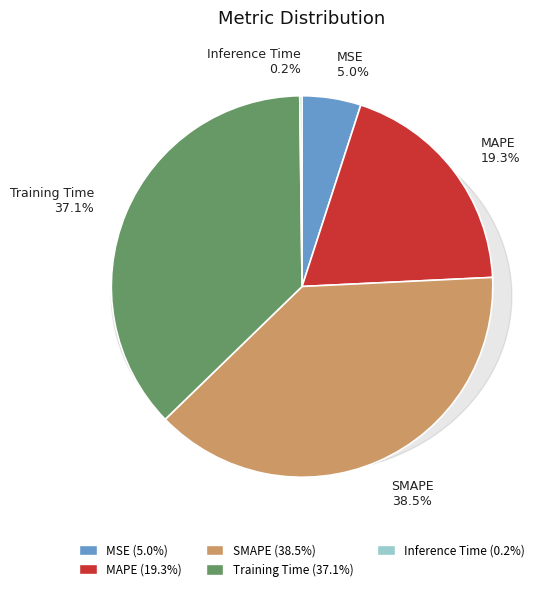

Is it true that SMAPE is 38% of the pie?

True